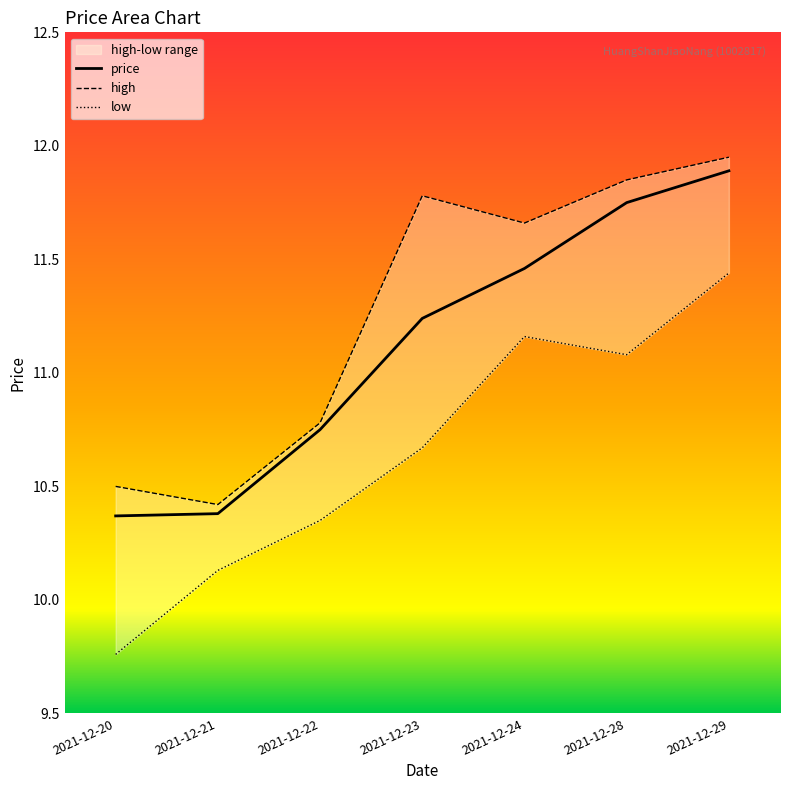

What is the difference between the highest and lowest values at 2021-12-23?

1.1